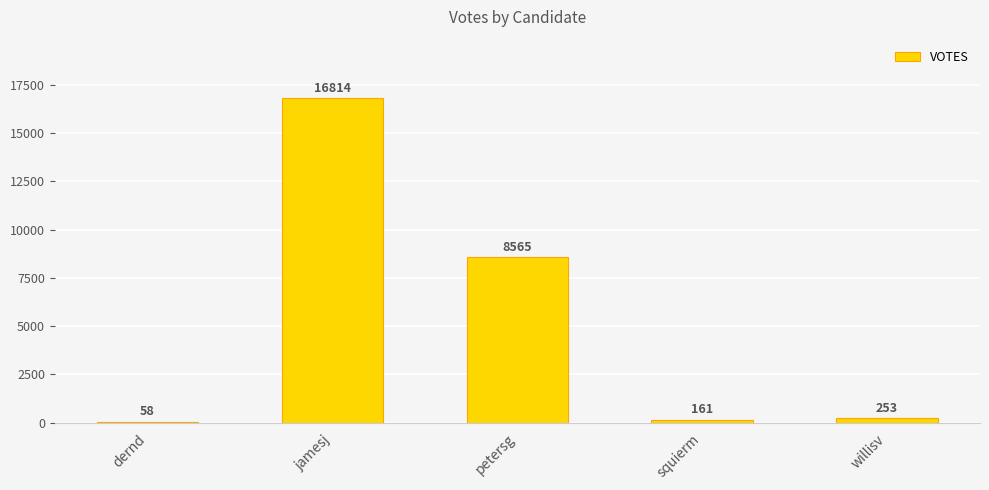

What is the sum of the values at petersg and dernd?

8623